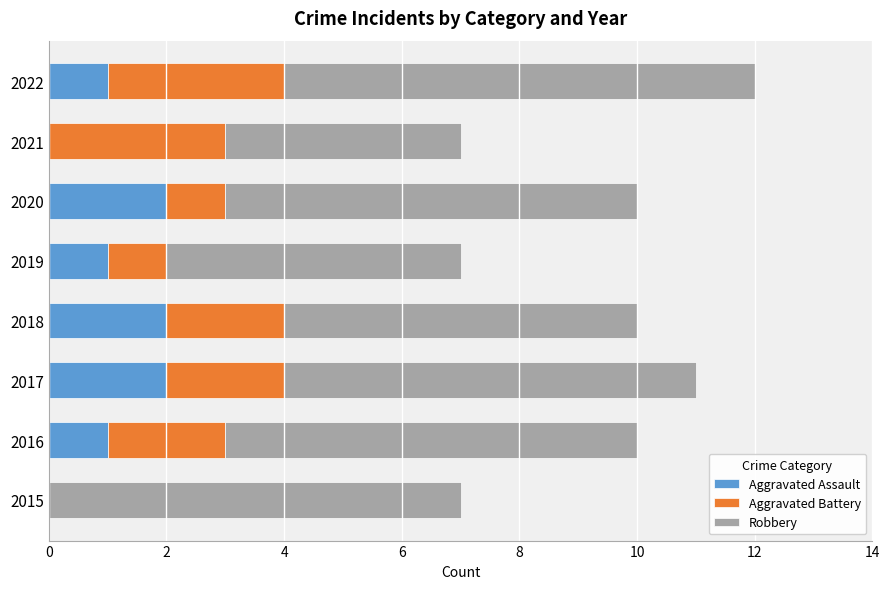

What is the sum of all Aggravated Assault values?

9